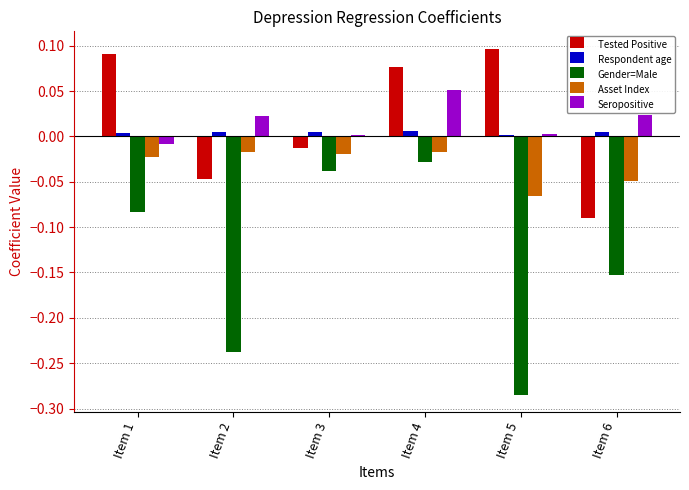

Is the value of Gender=Male at Item 1 greater than the value of Respondent age at Item 1?

No